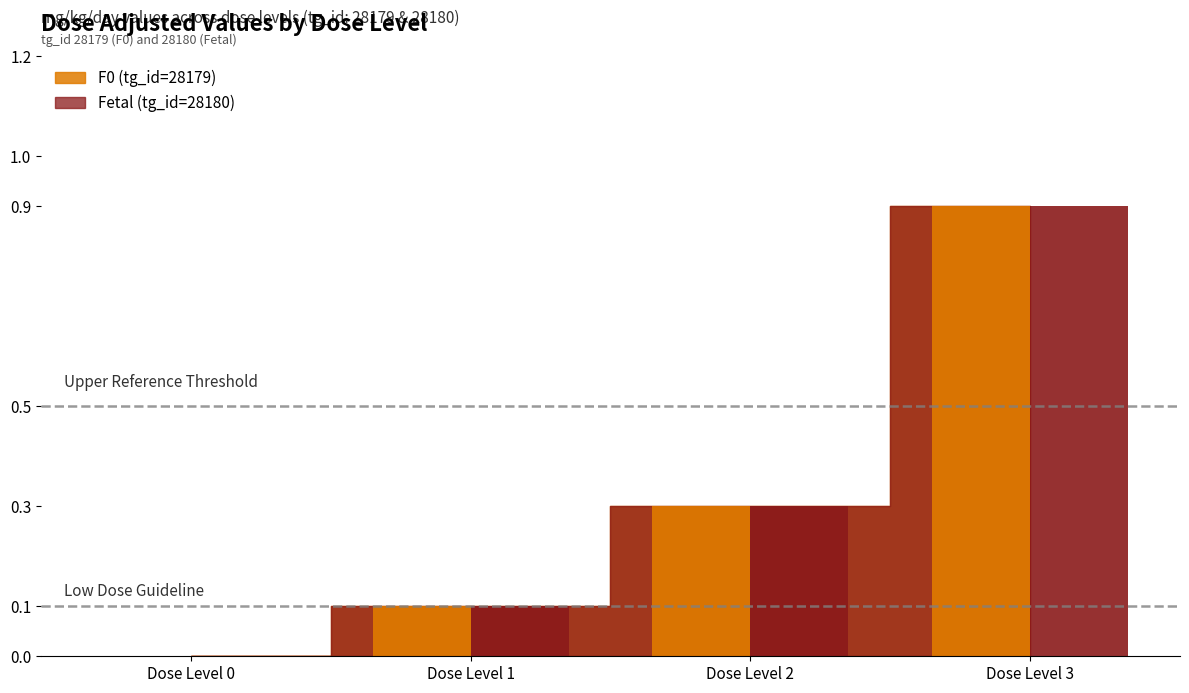

Does the chart contain stacked bars?

No